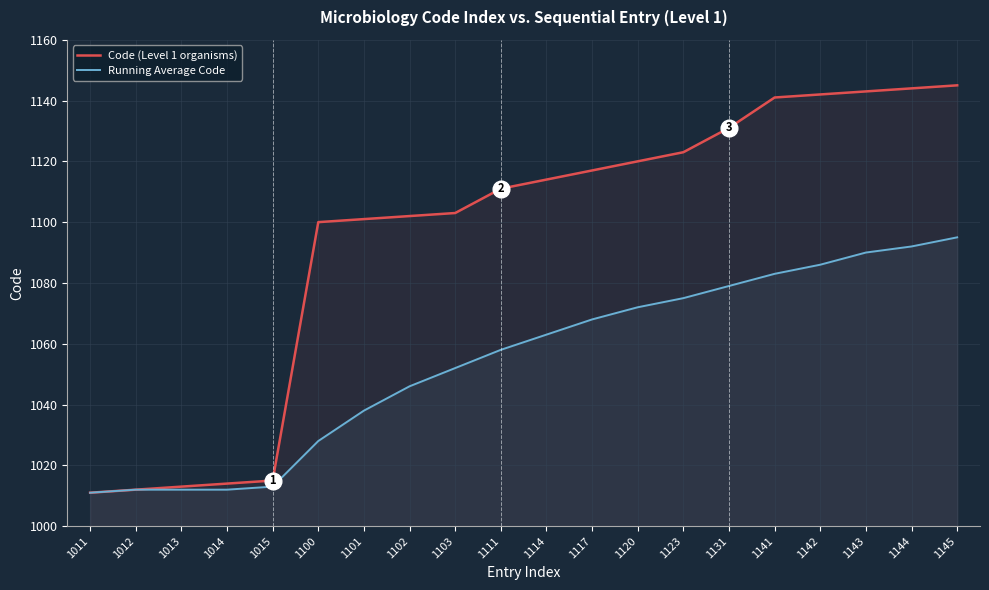

Reading left to right, transcribe all the data shown in this chart.

Code (Level 1 organisms): 1011	1012	1013	1014	1015	1100	1101	1102	1103	1111	1114	1117	1120	1123	1131	1141	1142	1143	1144	1145
Running Average Code: 1011	1012	1012	1012	1013	1028	1038	1046	1052	1058	1063	1068	1072	1075	1079	1083	1086	1090	1092	1095